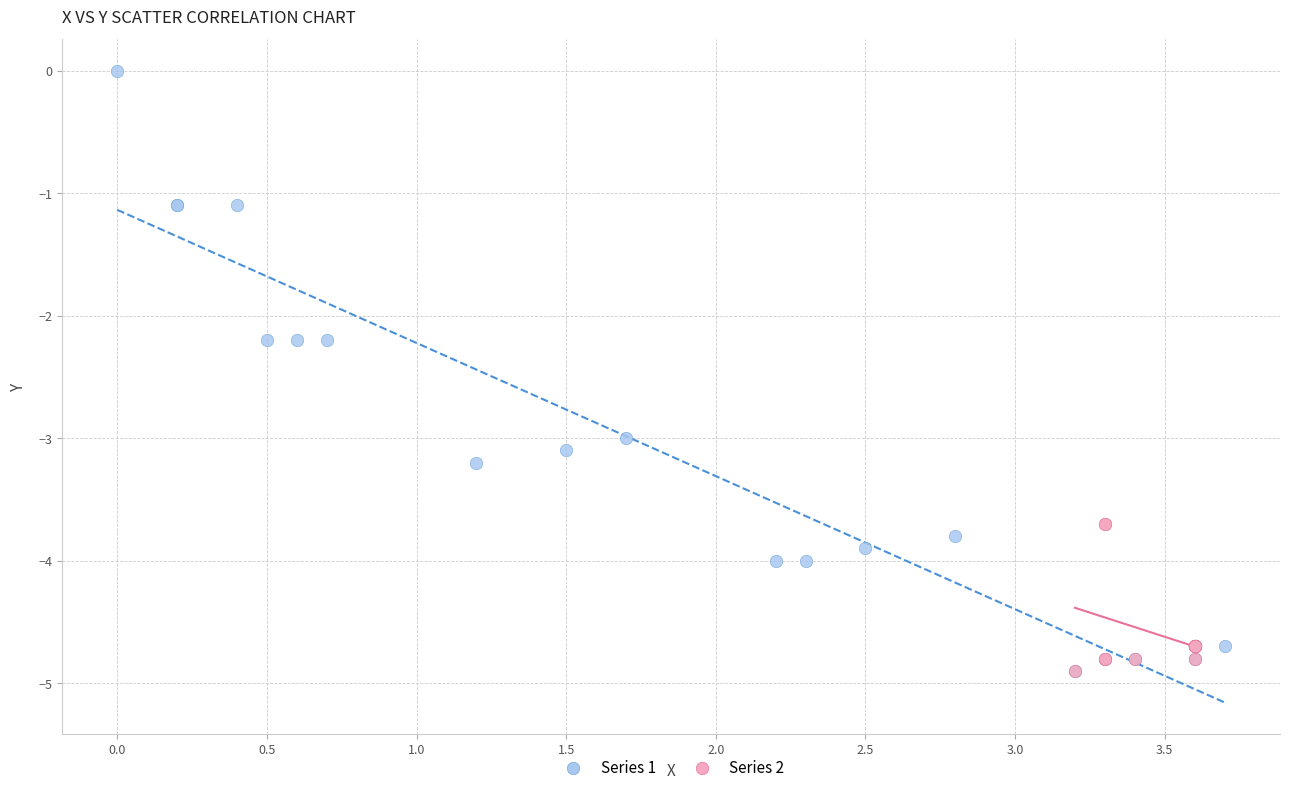

Which series reaches the maximum Y coordinate?

Series 1